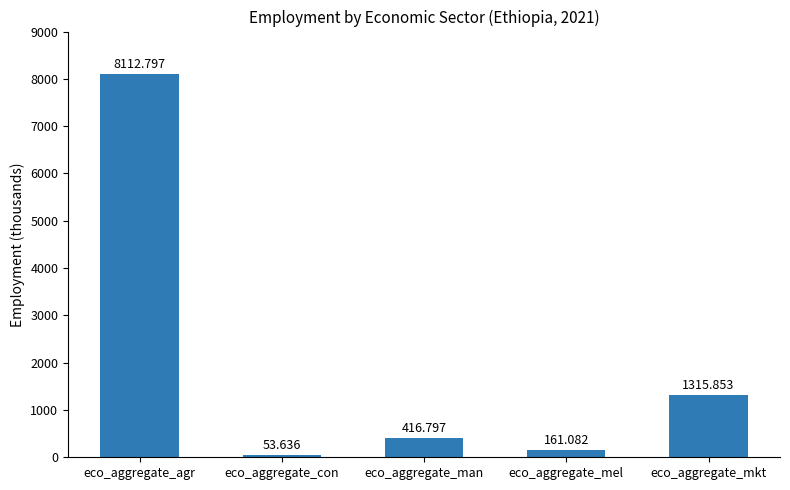

At which category does the chart reach its minimum across all series?

eco_aggregate_con